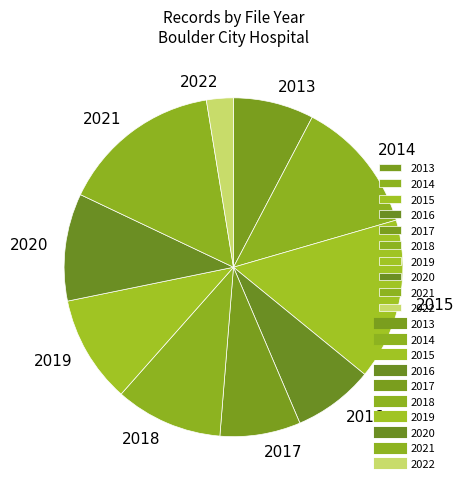

What is the ratio of the value at 2020 to the value at 2016?

1.3